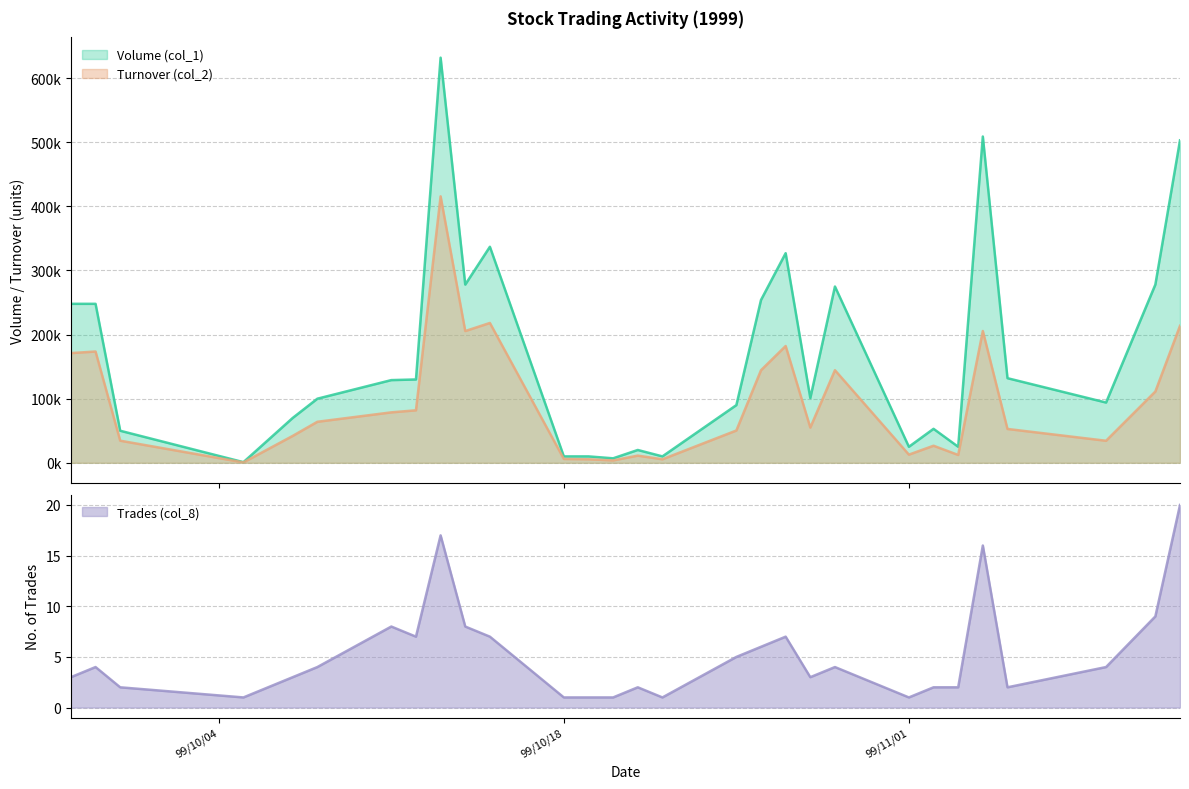

Reading right to left, transcribe all the data shown in this chart.

Volume (col_1): 503000	278000	94000	132000	509000	25000	53000	25000	275000	101000	327000	254000	90000	10000	20000	7000	10000	10000	337000	278000	632000	130000	129000	100000	70000	1000	50000	248000	248000
Turnover (col_2): 213670	111200	34380	52800	205600	12250	26630	12750	144460	54950	182190	144430	50400	5500	11200	3710	5500	6000	218130	205540	415680	81900	78690	64000	42000	600	34500	173600	171120
Trades (col_8): 20	9	4	2	16	2	2	1	4	3	7	6	5	1	2	1	1	1	7	8	17	7	8	4	3	1	2	4	3